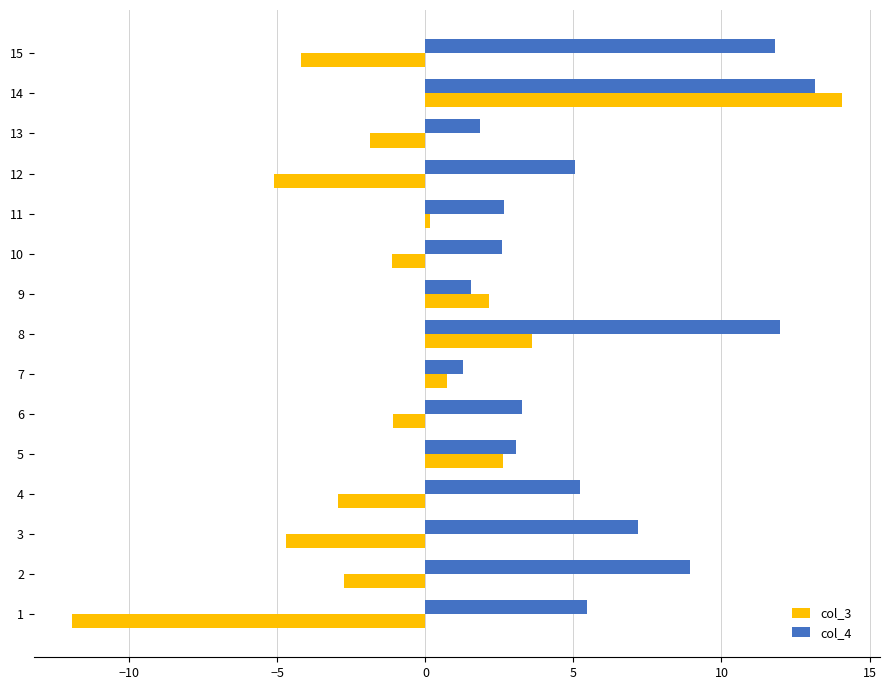

What is the difference between the maximum and minimum values in the col_4 series?

11.9